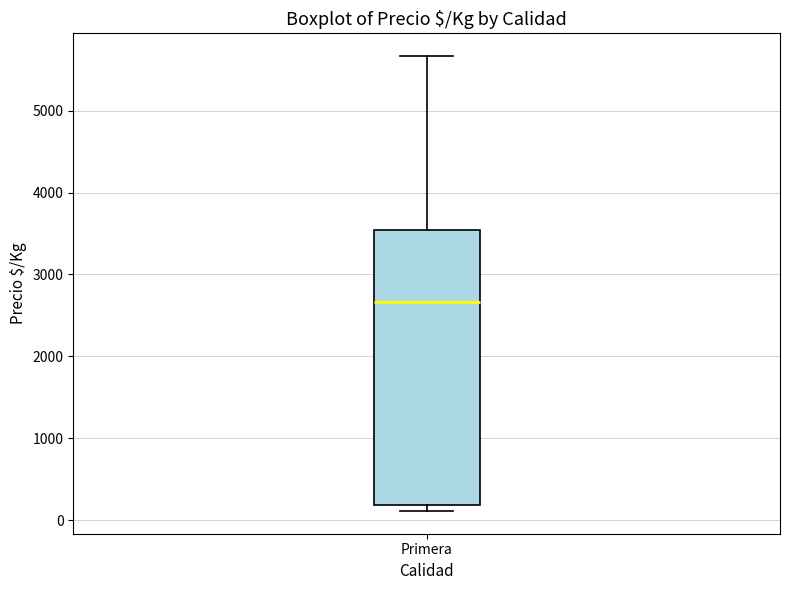

Transcribe this box plot: give where the median line is, the range the box spans, and where the two whiskers end, as read against the y-axis. The values are not printed on the chart, so give them approximately, as read against the axis.

median 2700, box 200 to 3500, whiskers 100 to 5700